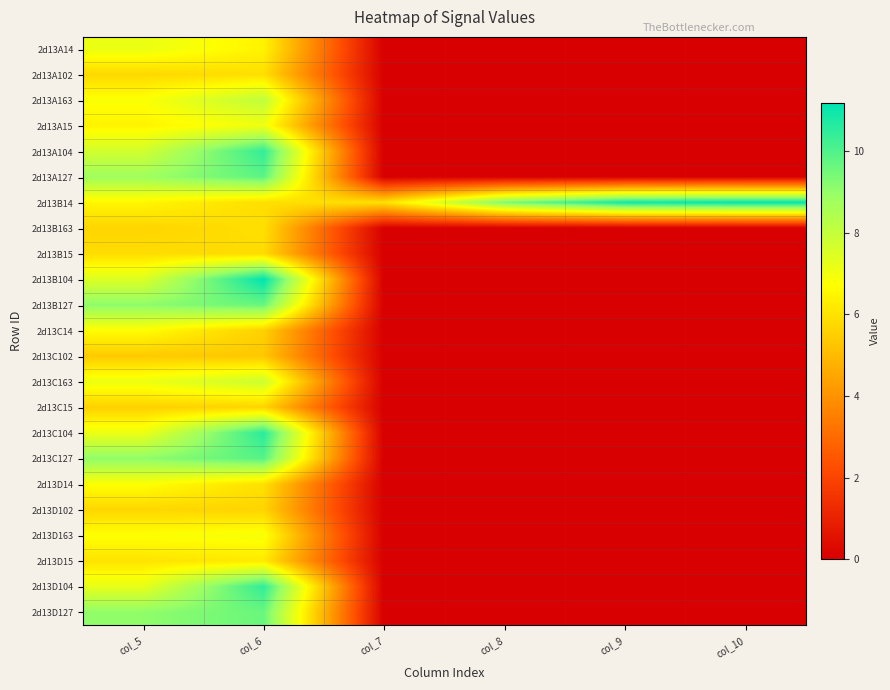

At how many categories does at least one series exceed 0?

6